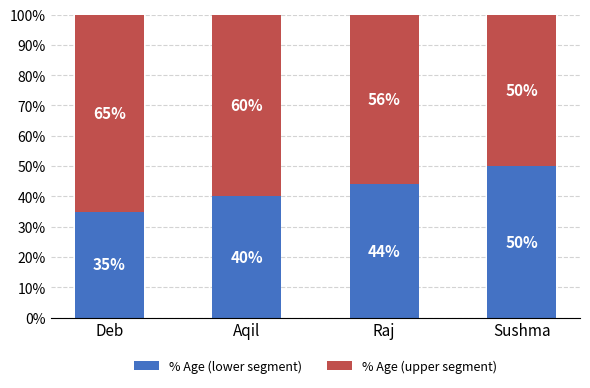

Reading left to right, what are the values for % Age (lower segment)?

Deb=35	Aqil=40	Raj=44	Sushma=50